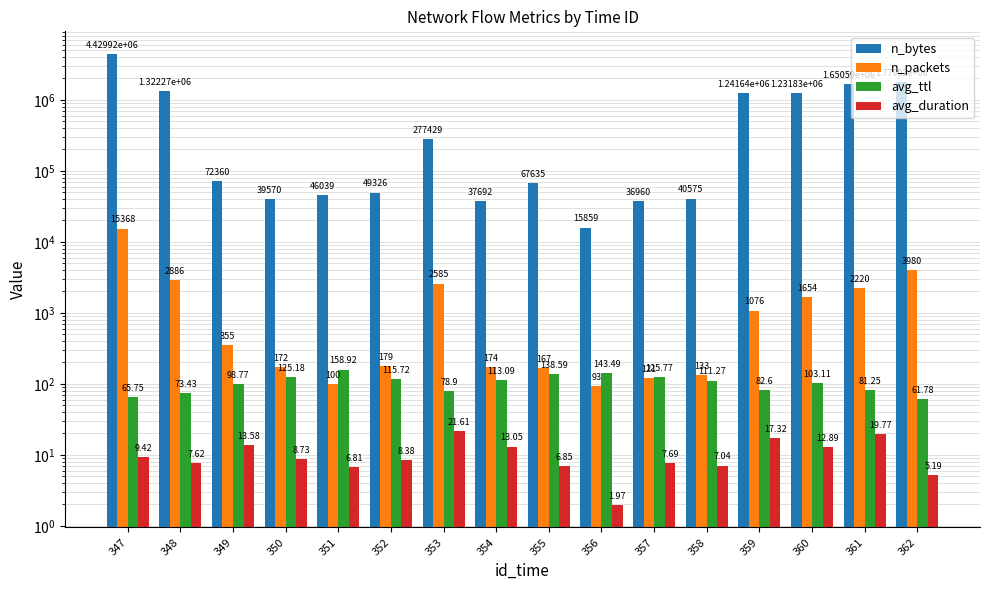

What is the total value across all series at 350?

39875.9